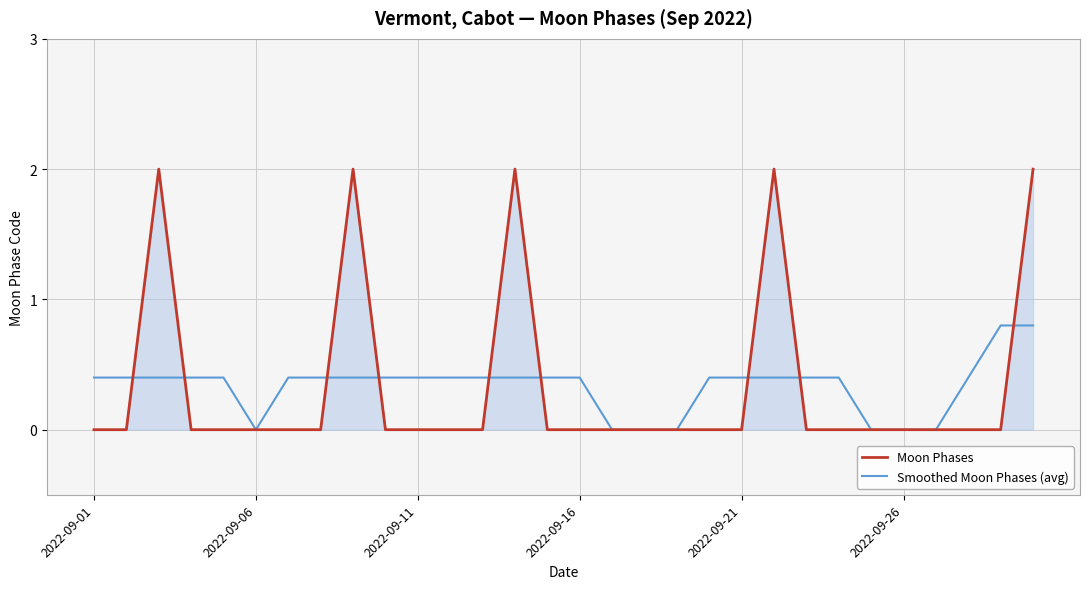

What is the maximum value for Moon Phases?

2.0